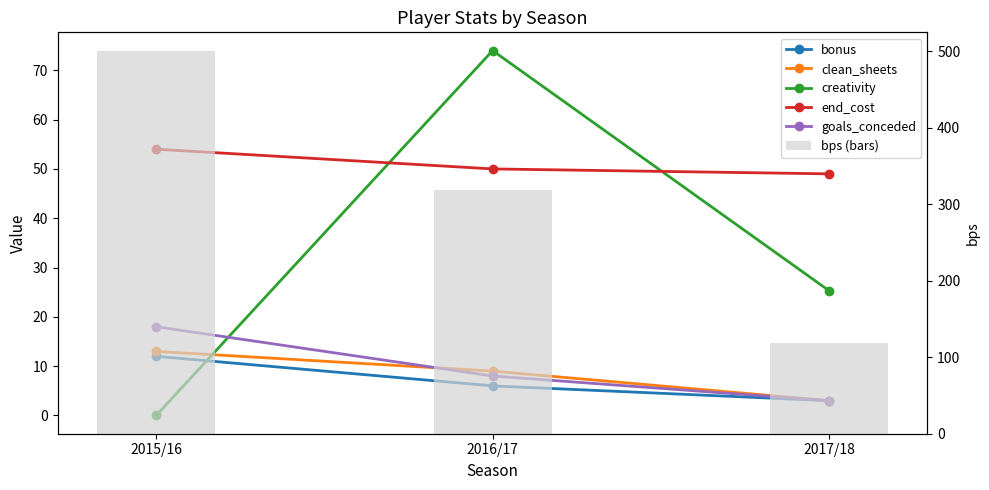

Between 2017/18 and 2016/17, which is larger?

2016/17